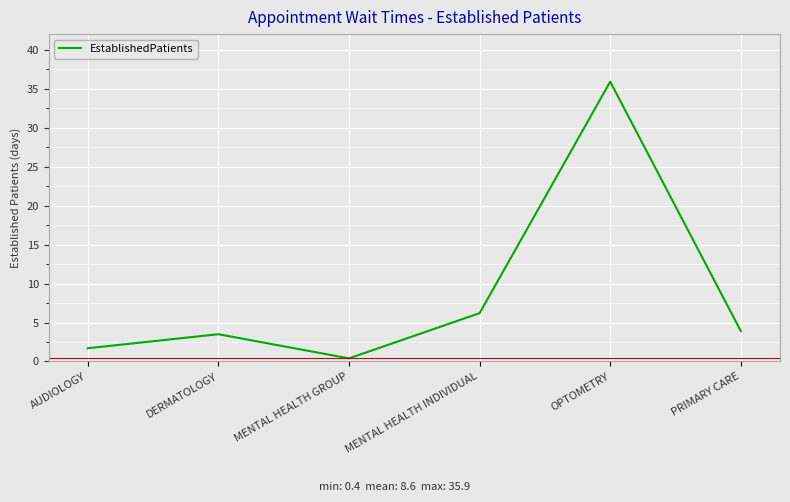

True or false: there are more than 2 points higher than both neighbors.

False